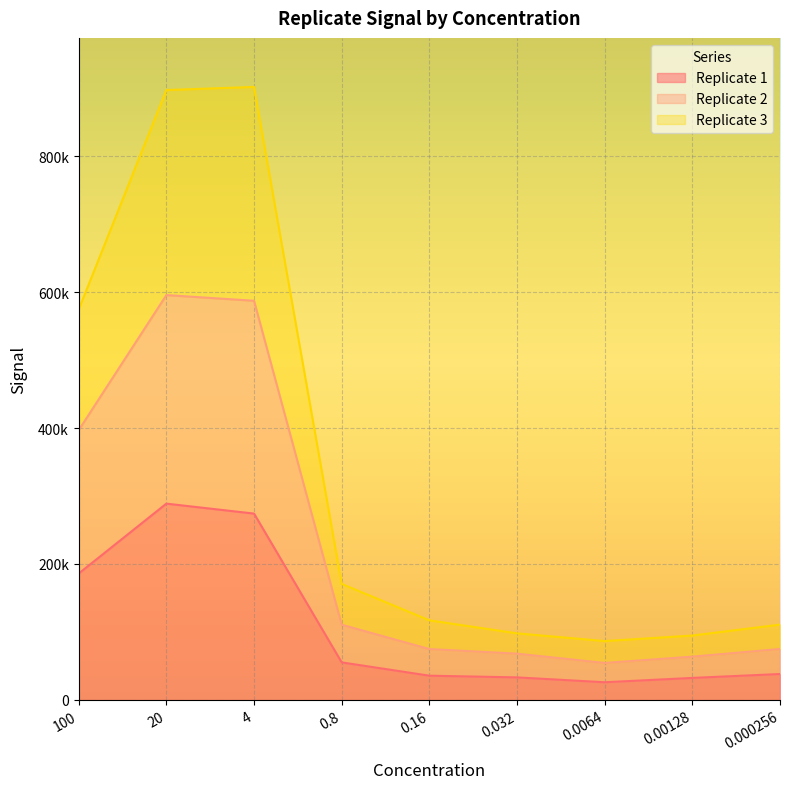

Reading right to left, transcribe all the data shown in this chart.

Replicate 1: 0.000256=38181	0.00128=32433	0.0064=26065	0.032=33229	0.16=35719	0.8=55289	4=274150	20=288790	100=185990
Replicate 2: 0.000256=74976	0.00128=63726	0.0064=54449	0.032=68133	0.16=74879	0.8=110679	4=587150	20=595530	100=396840
Replicate 3: 0.000256=110845	0.00128=94807	0.0064=86631	0.032=98025	0.16=117142	0.8=170703	4=901670	20=897080	100=574500